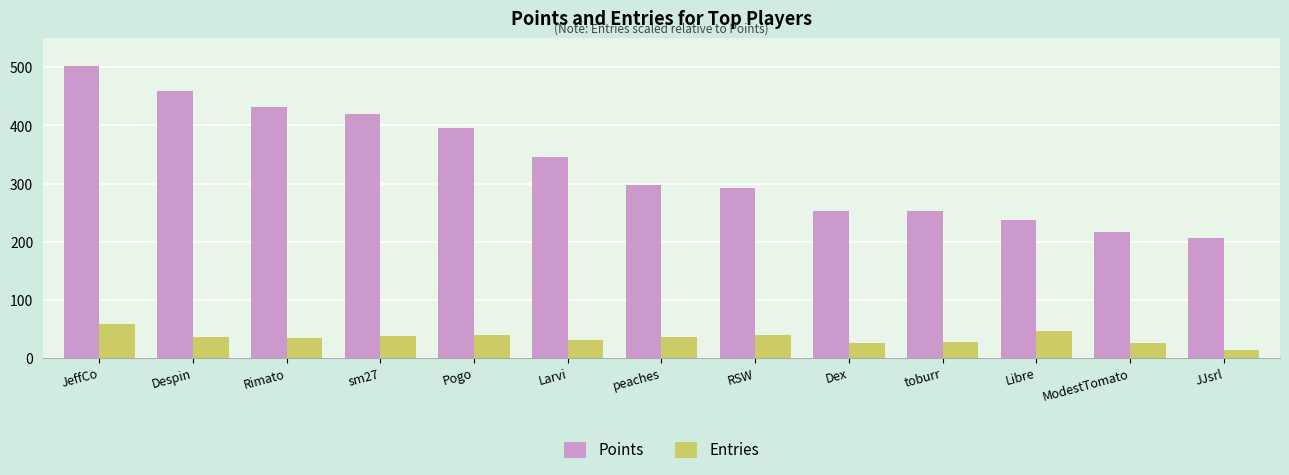

Is it true that Points equals 217 at ModestTomato?

True